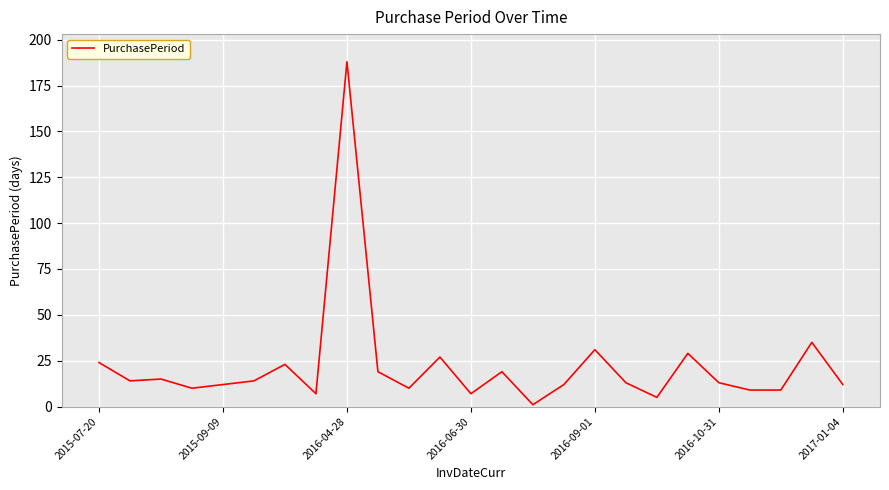

What is the average value?

22